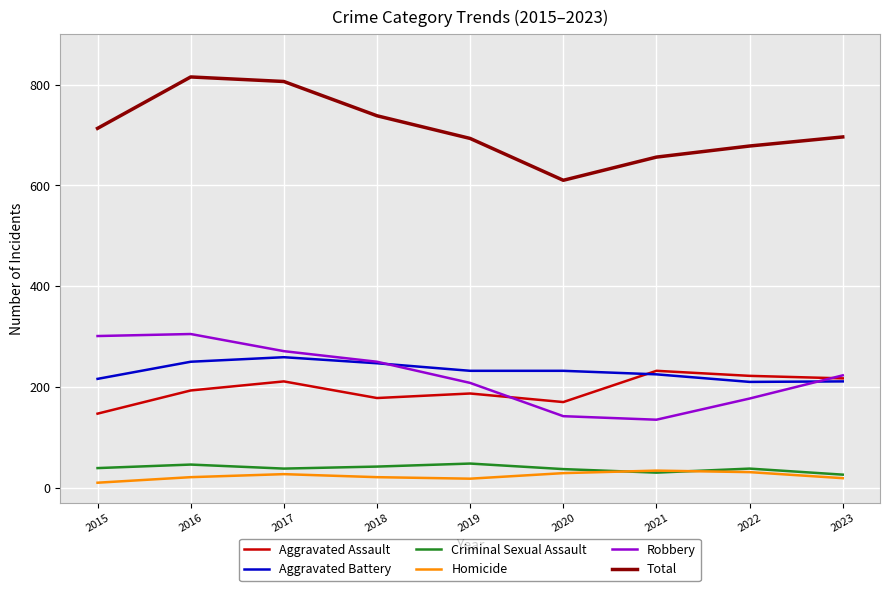

What is the total value across all series at 2018?

1476